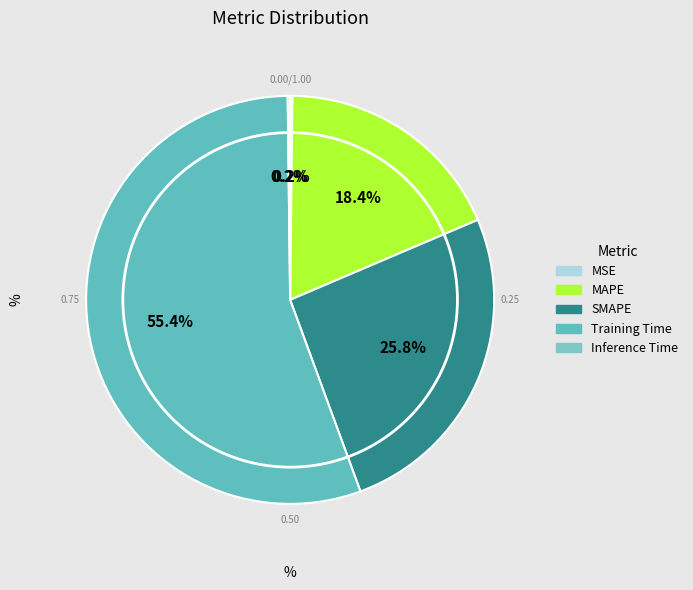

Which slice is the smallest?

MSE